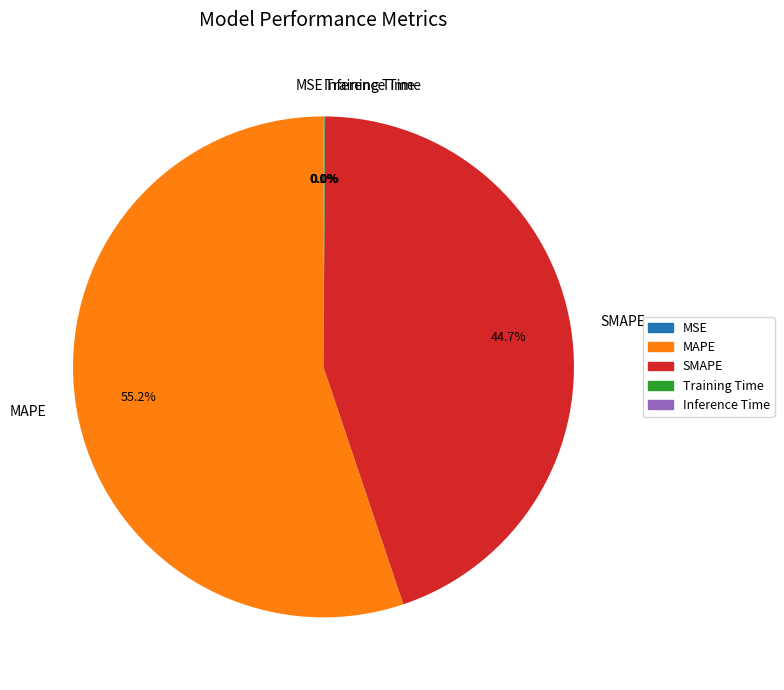

Does MAPE represent more than half of the total?

Yes